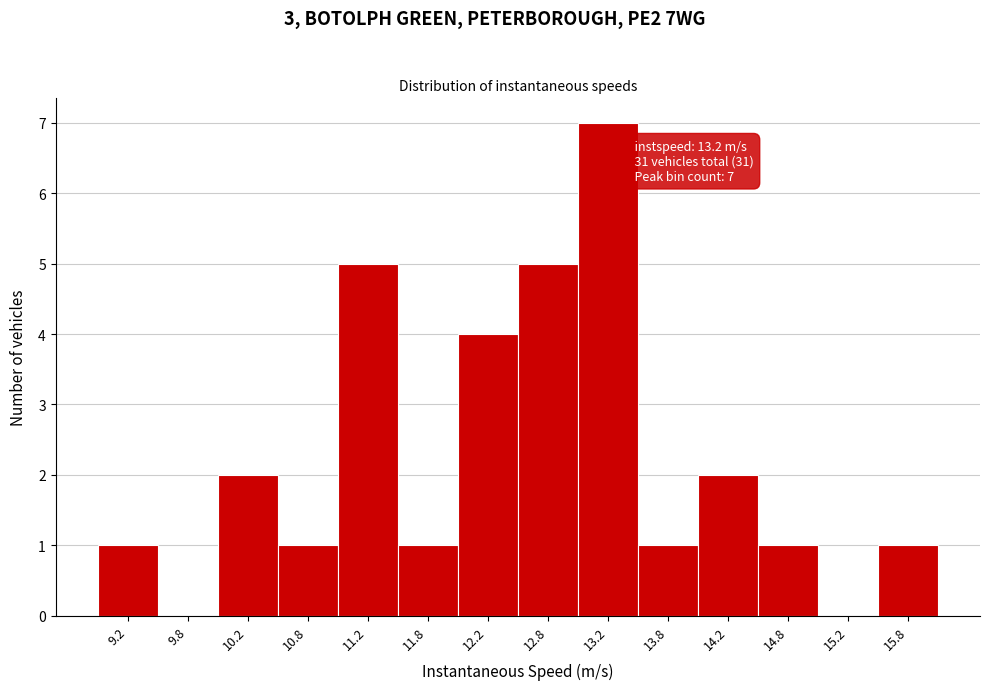

Over which range of the x-axis is the bar tallest?

13.0 to 13.5